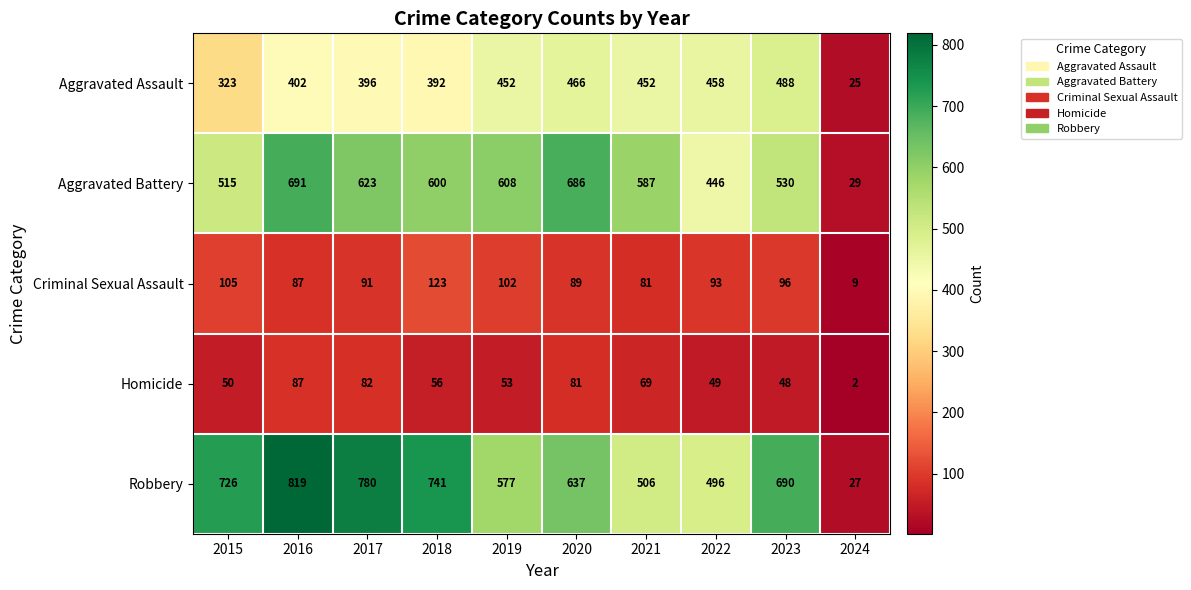

What is the difference between the maximum and minimum values in the Homicide series?

85